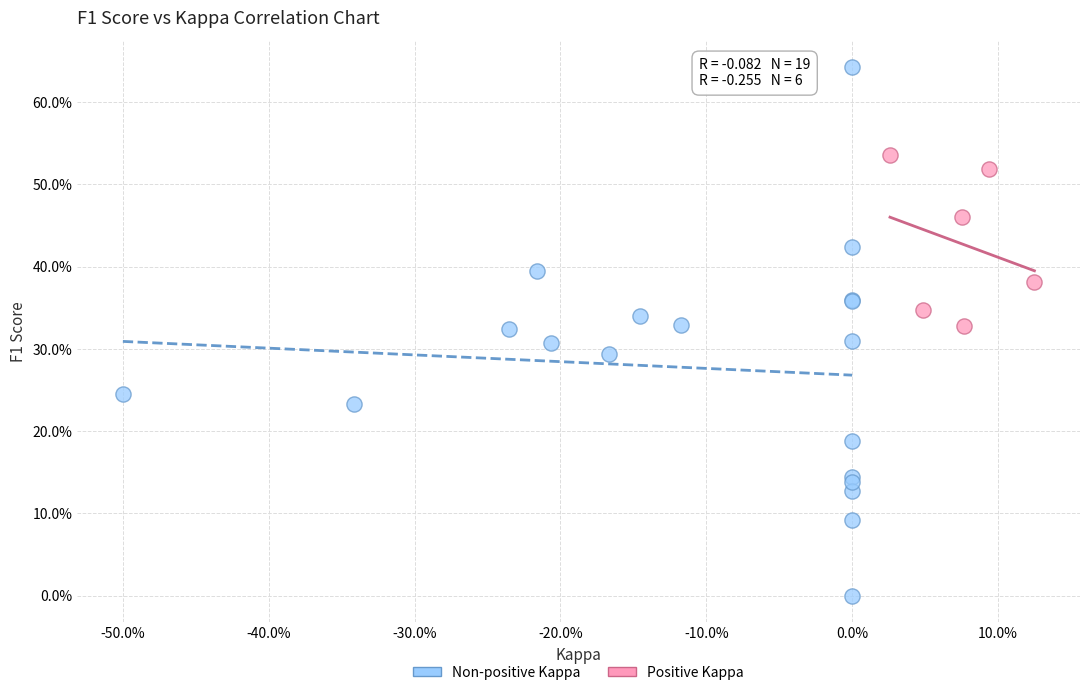

What are all the series names shown in the legend?

Non-positive Kappa, Positive Kappa